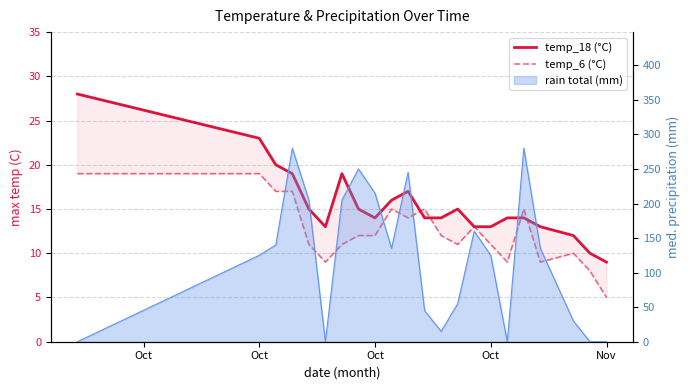

At how many categories does at least one series exceed 23?

1